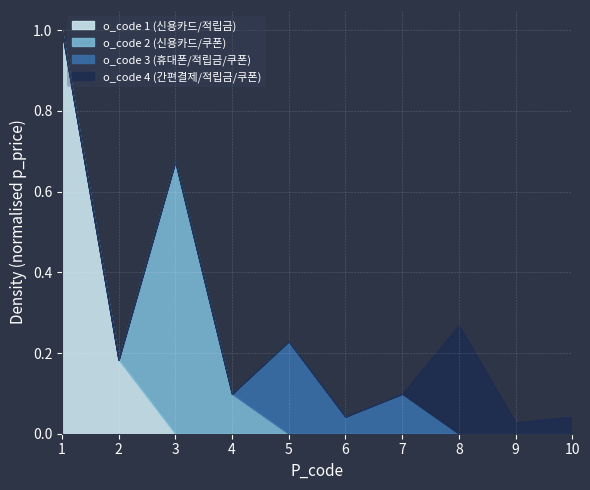

Between which two adjacent categories do P_code 4+ (o_code 4) and P_code 3-4 (o_code 3) first intersect?

1 and 2